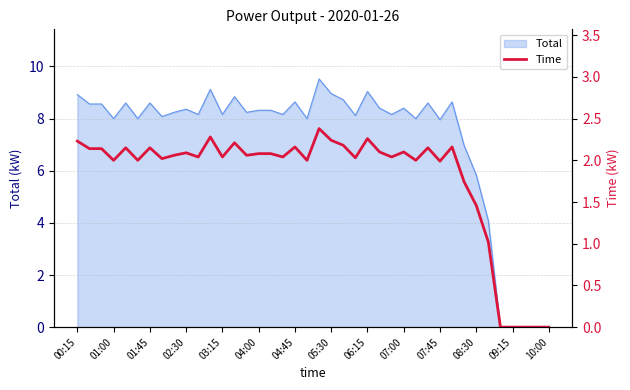

Is it true that Total equals 9.0 at 05:30?

True